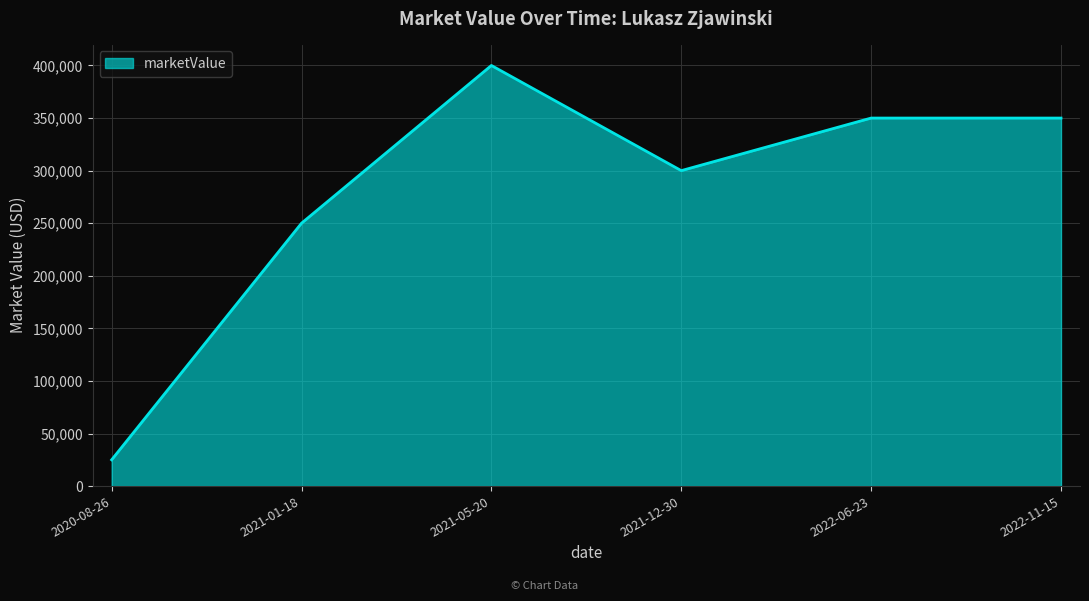

What is the smallest value displayed?

25000